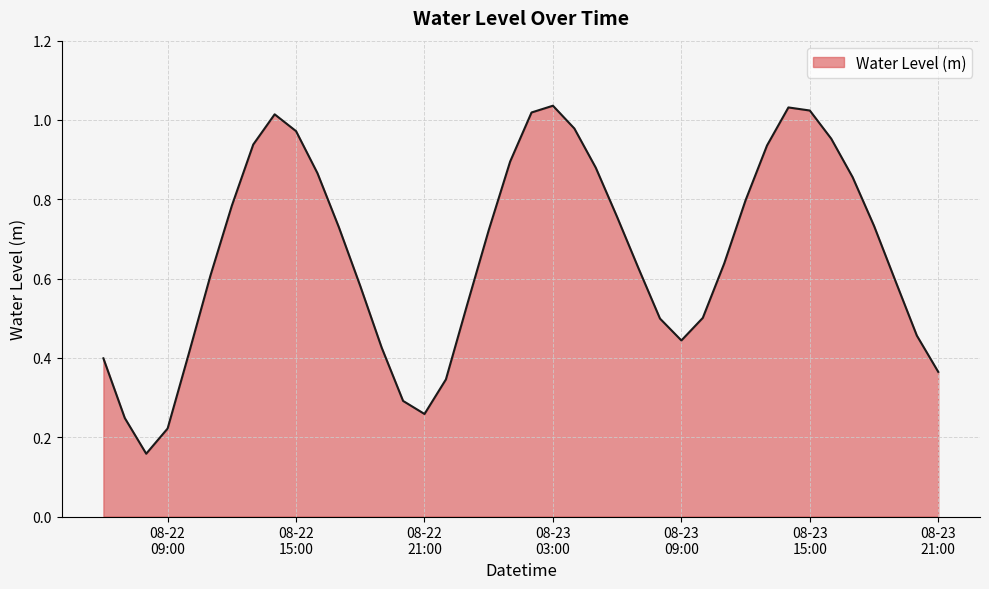

Where is the first local maximum?

2023-08-22 14:00:00